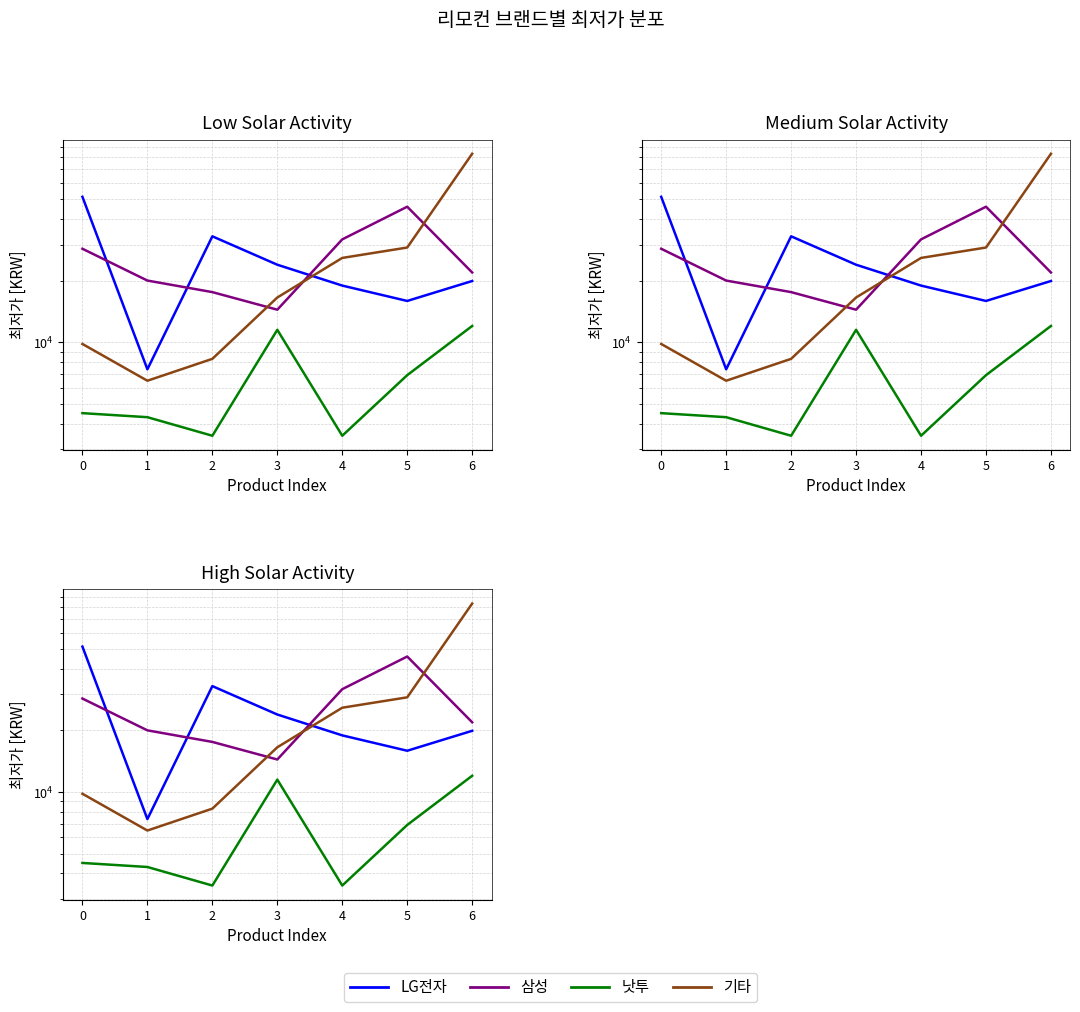

True or false: LG전자 has a value of 34622 at 6.

False